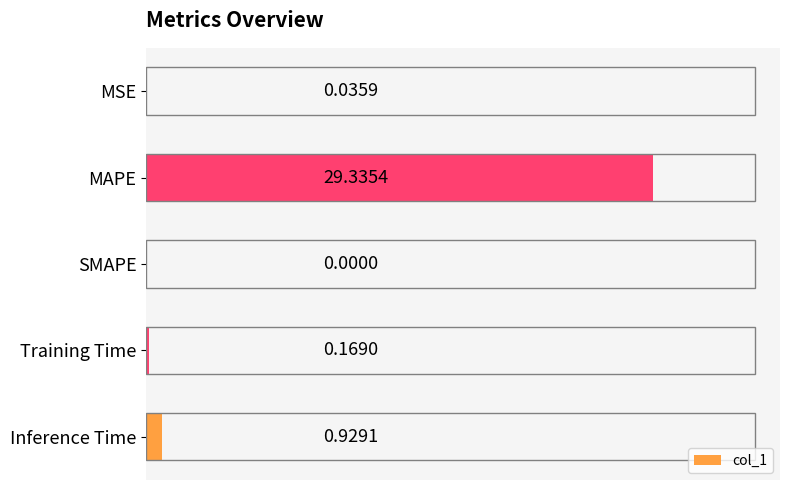

Are the bars horizontal?

Yes